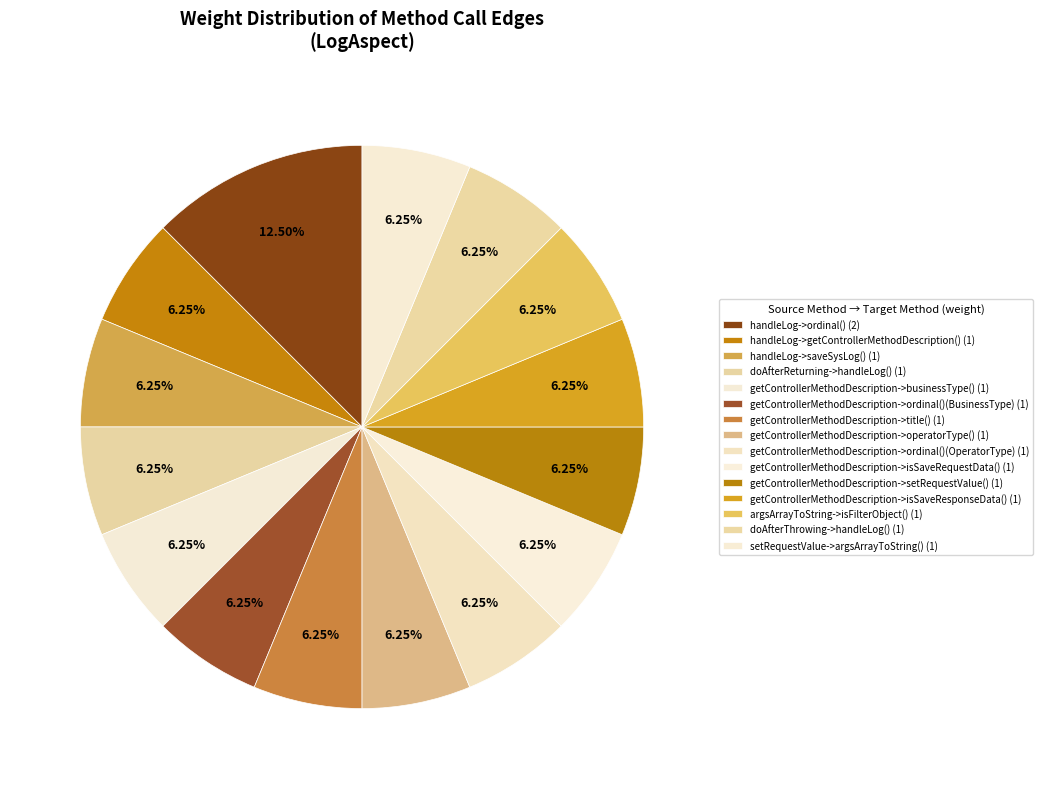

How many slices are in this pie chart?

15